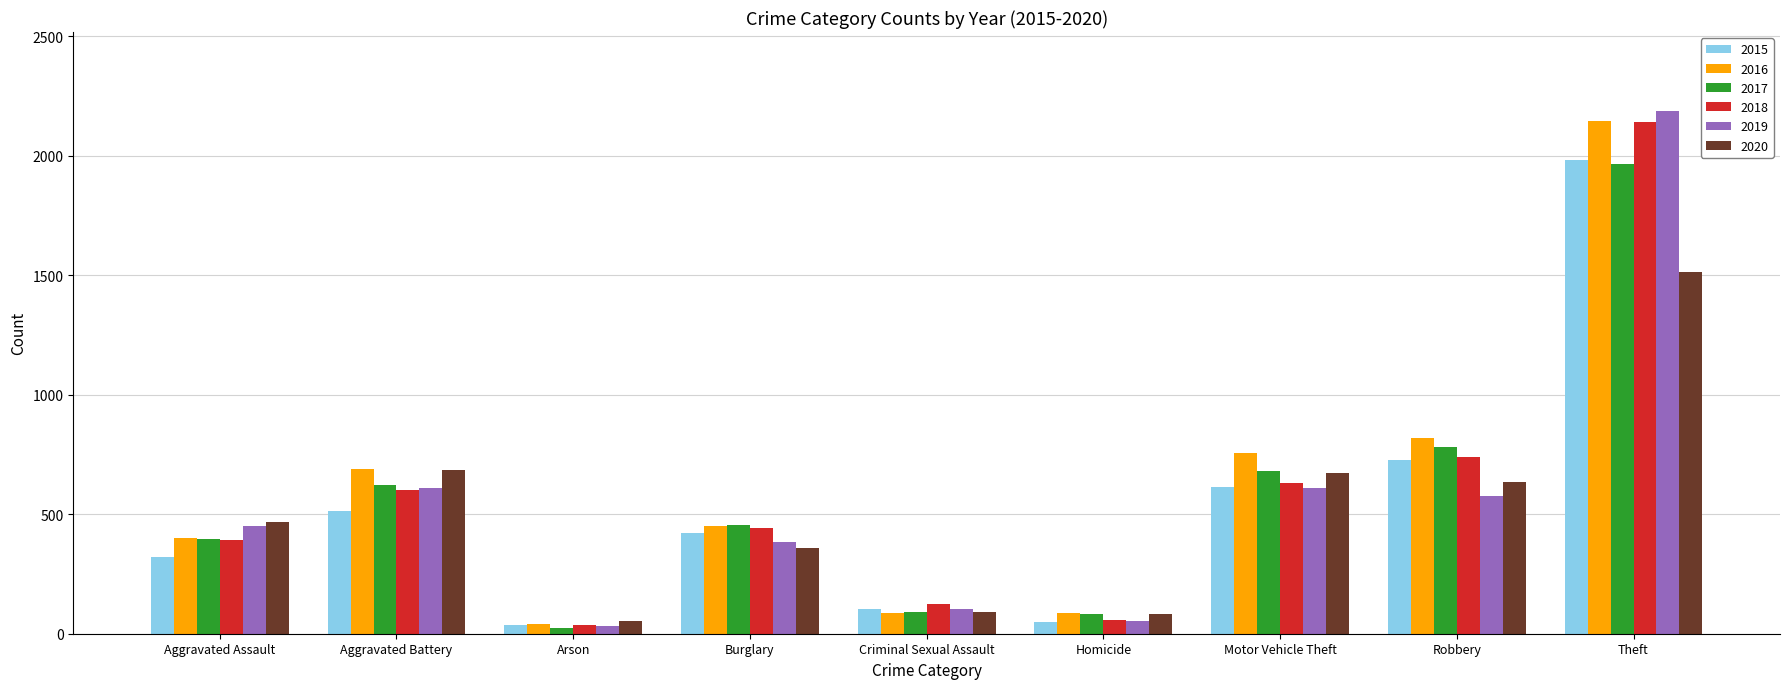

At how many categories does at least one series exceed 1031?

1